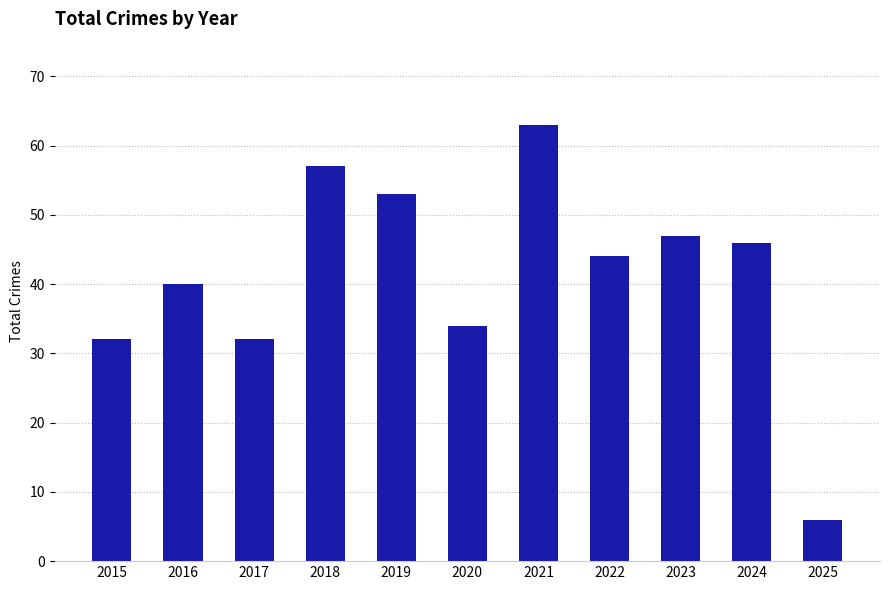

What is the value of the 3rd bar from the left?

32